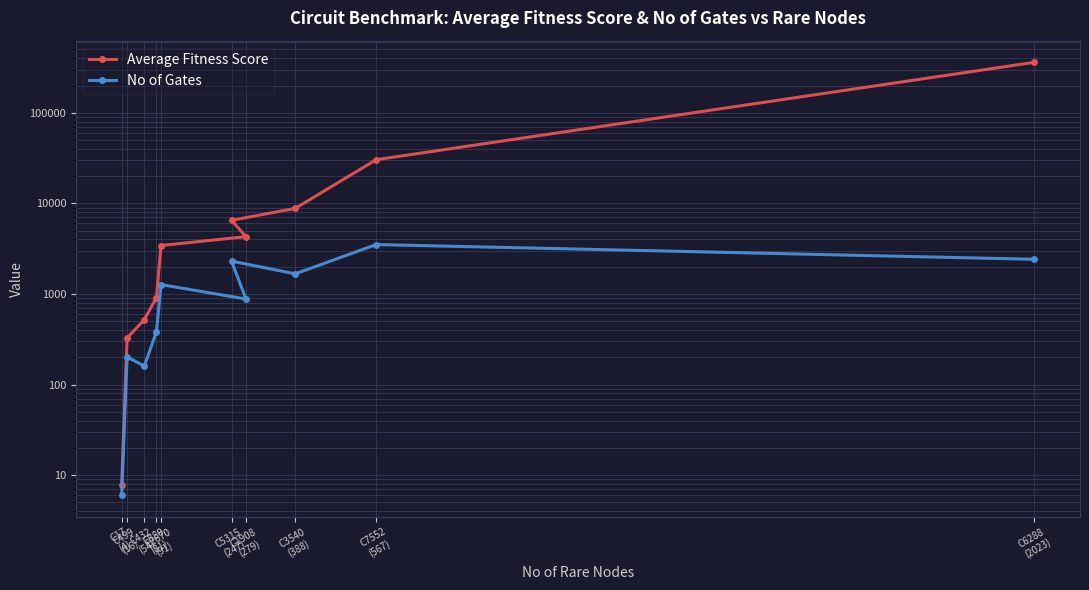

What are all the series names shown in the legend?

Average Fitness Score, No of Gates